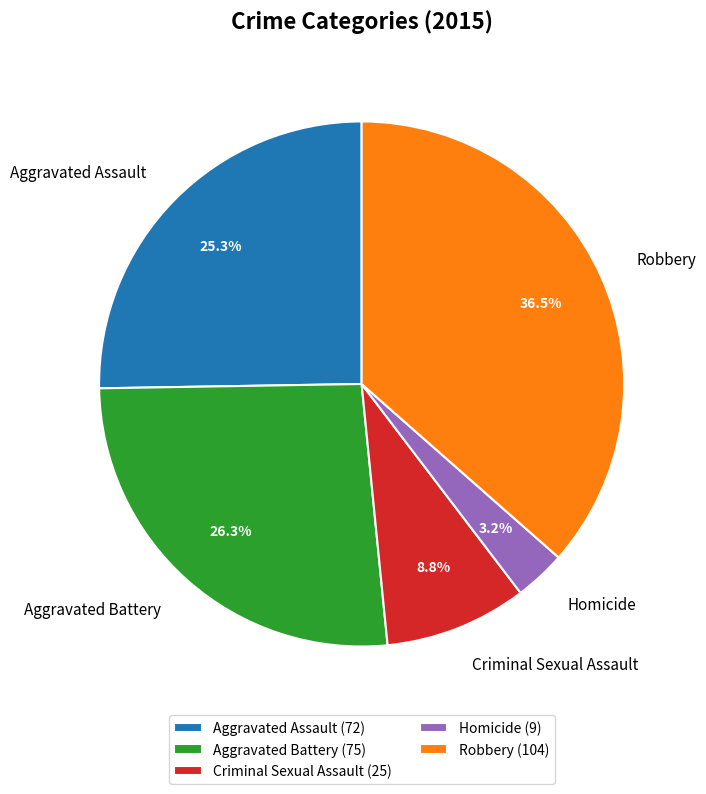

To the nearest percent, what is the average slice percentage?

20%